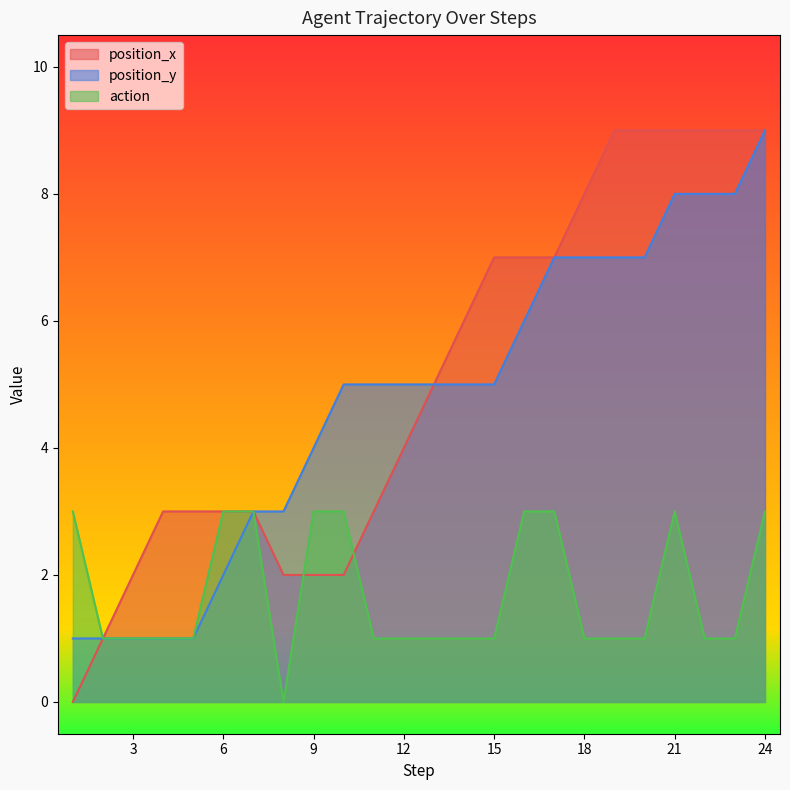

How many lines are shown in the chart?

3